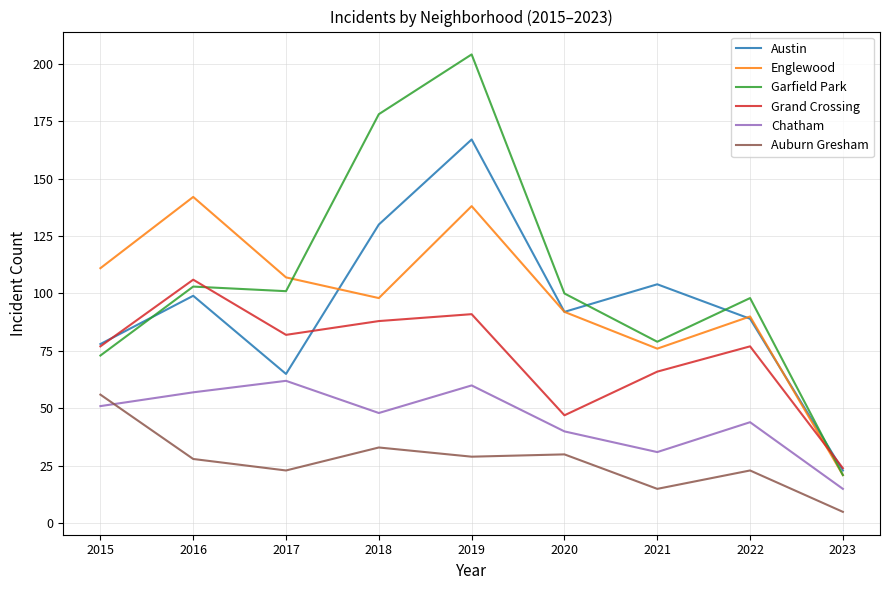

True or false: Garfield Park has a value of 30 at 2023.

False